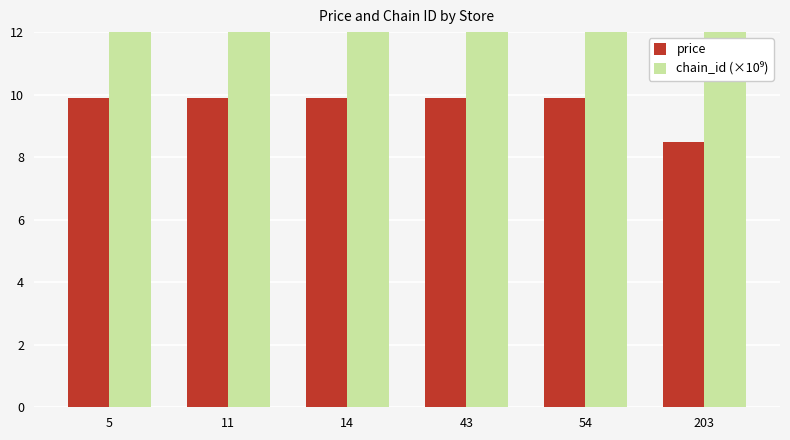

Reading left to right, extract all data points from this chart.

price: 5=9.9	11=9.9	14=9.9	43=9.9	54=9.9	203=8.5
chain_id (×10⁹): 5=7290.1	11=7290.1	14=7290.1	43=7290.1	54=7290.1	203=7290.1